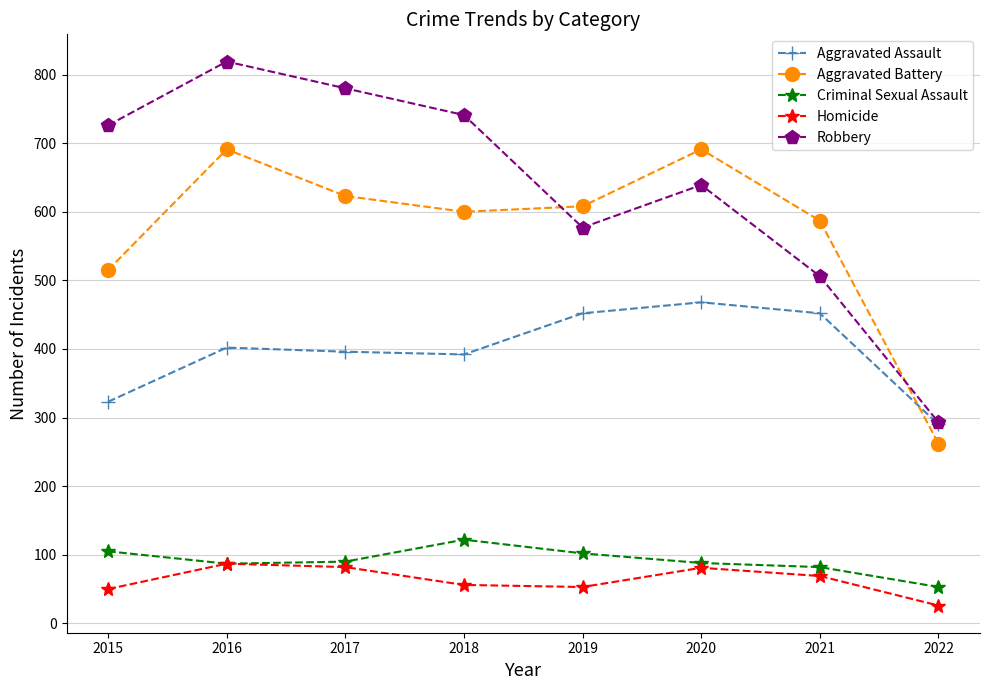

What are all the series names shown in the legend?

Aggravated Assault, Aggravated Battery, Criminal Sexual Assault, Homicide, Robbery